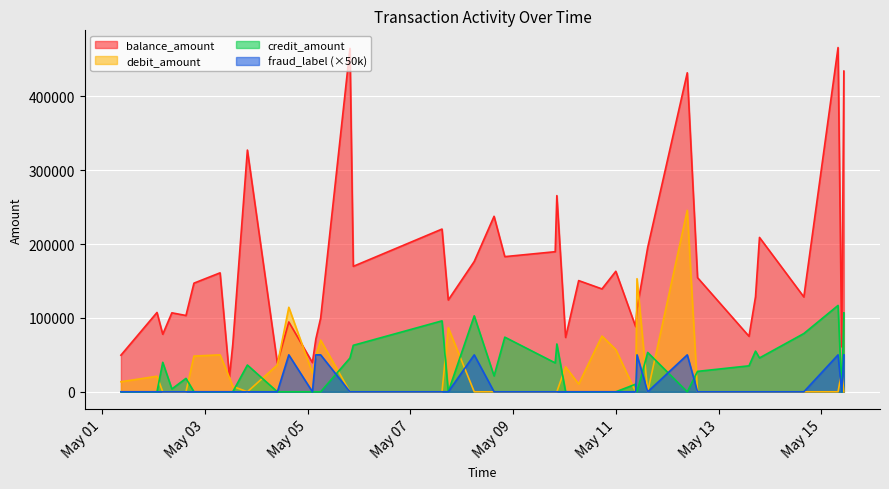

Where is the first local maximum for fraud_label?

2025-05-04 15:09:00